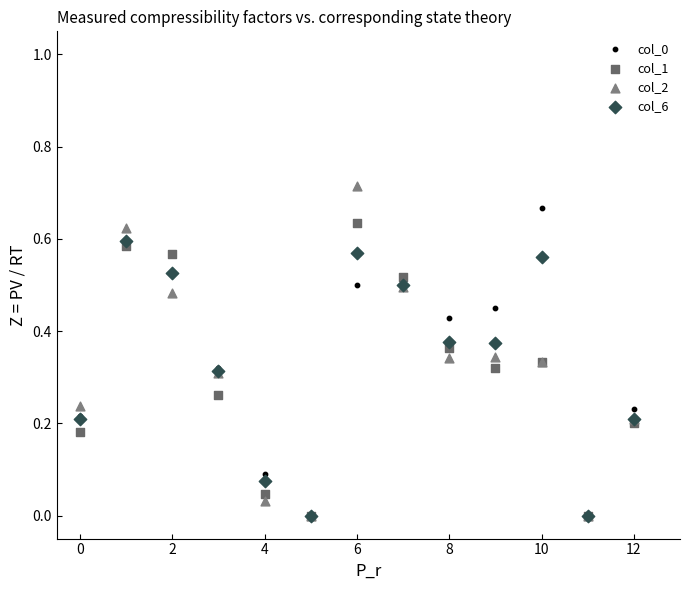

Which series reaches the maximum Y coordinate?

col_2